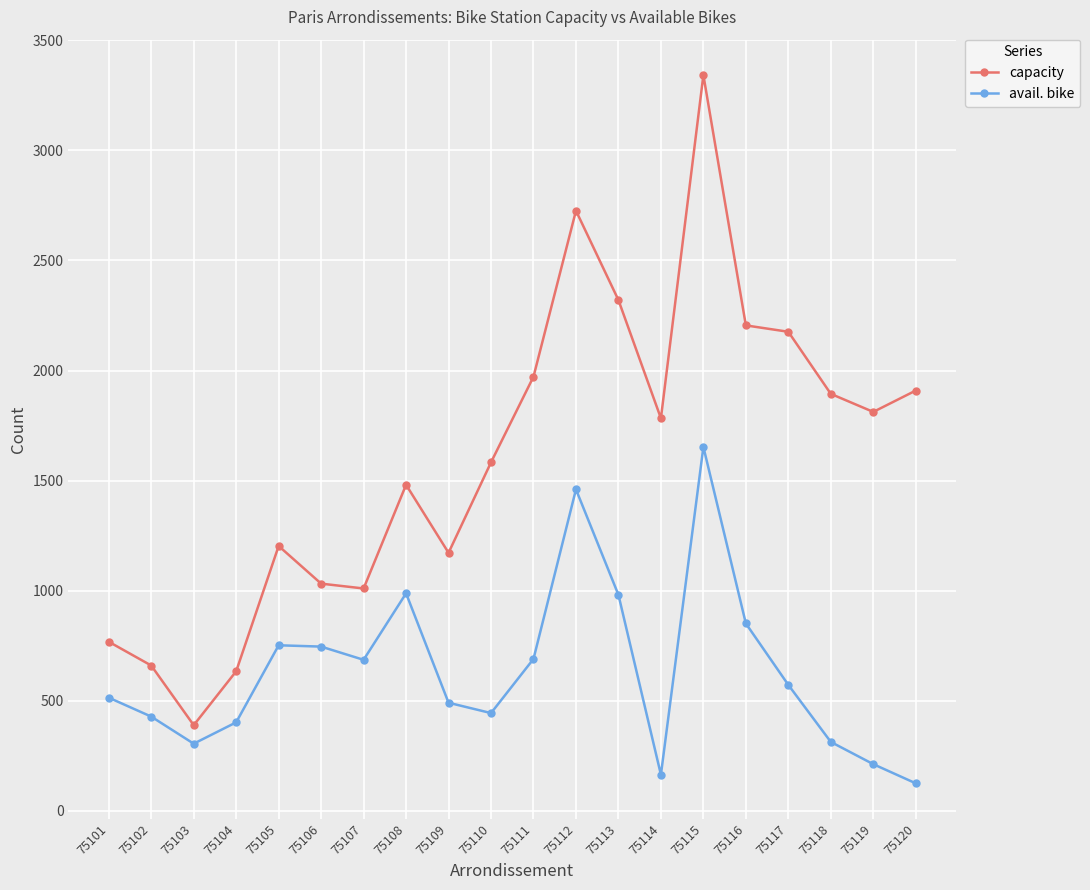

True or false: avail. bike and capacity cross at least once.

False